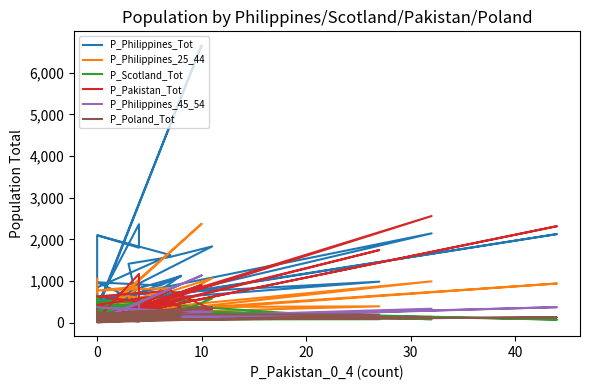

At which label does P_Scotland_Tot first exceed 291?

10